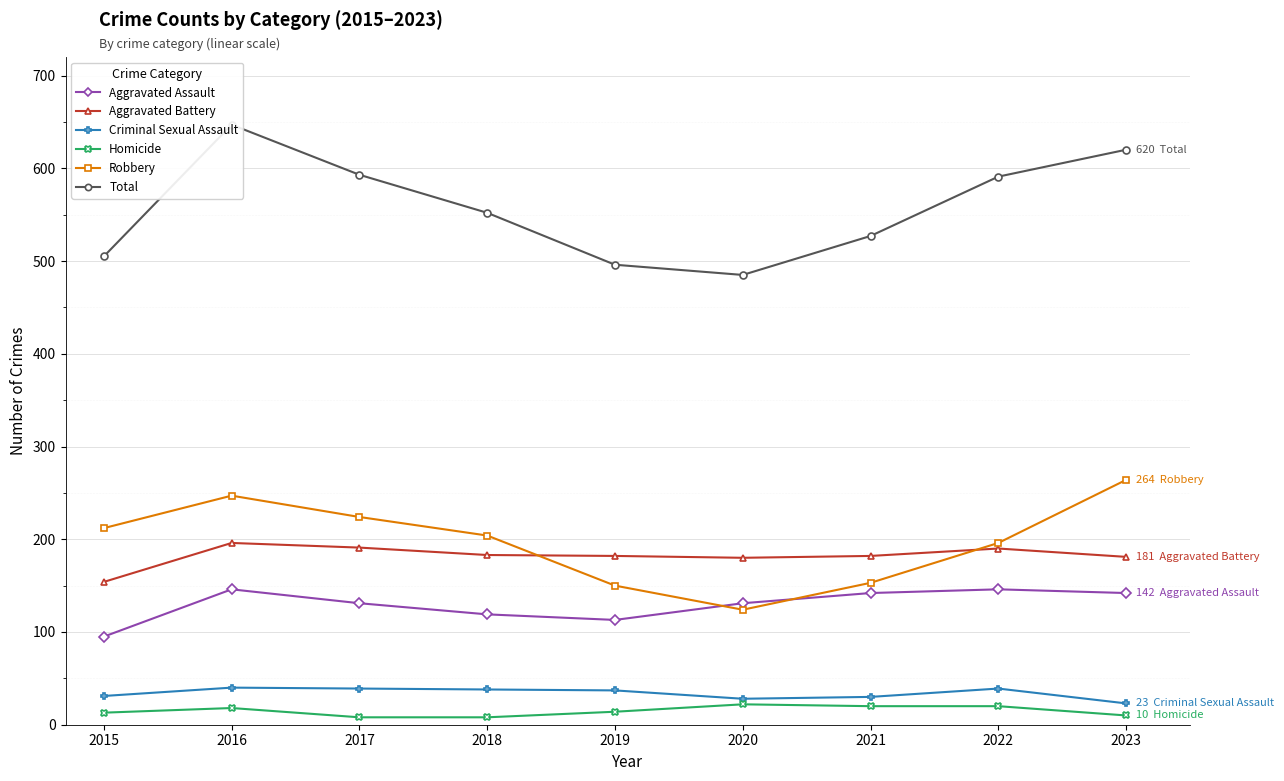

Count the number of categories in the chart.

9